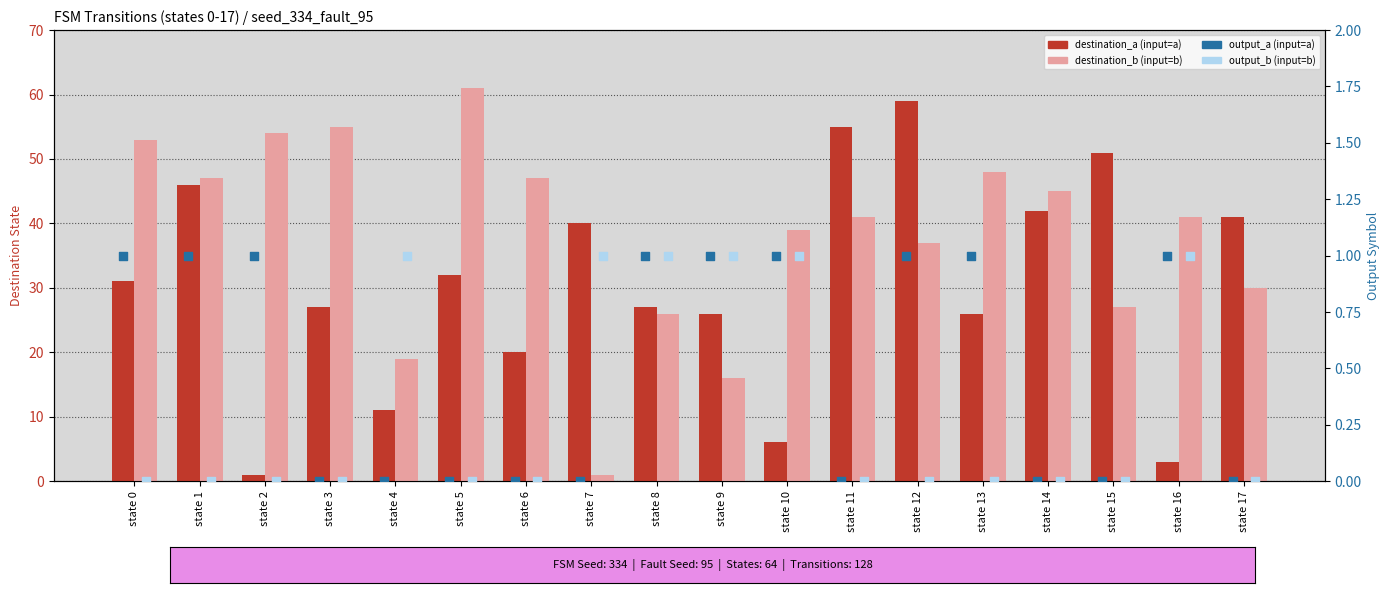

Is the value of output_a at state 5 greater than the value of destination_b at state 15?

No